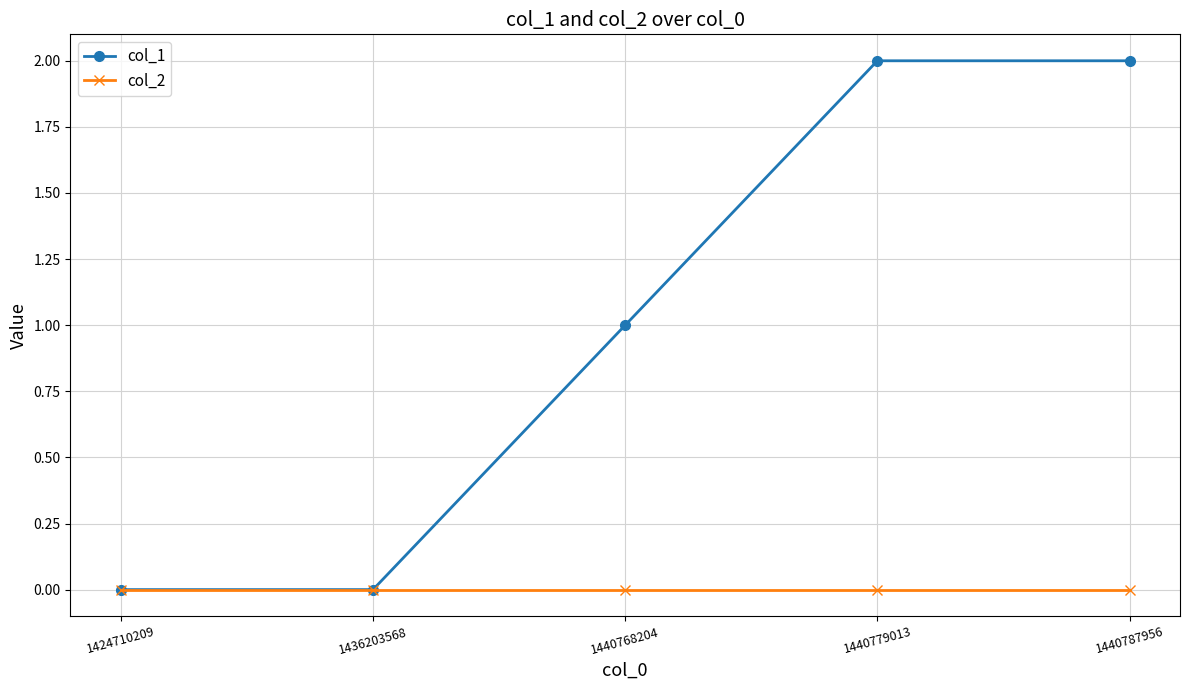

Rank the series at 1440779013 from highest to lowest value.

col_1, col_2